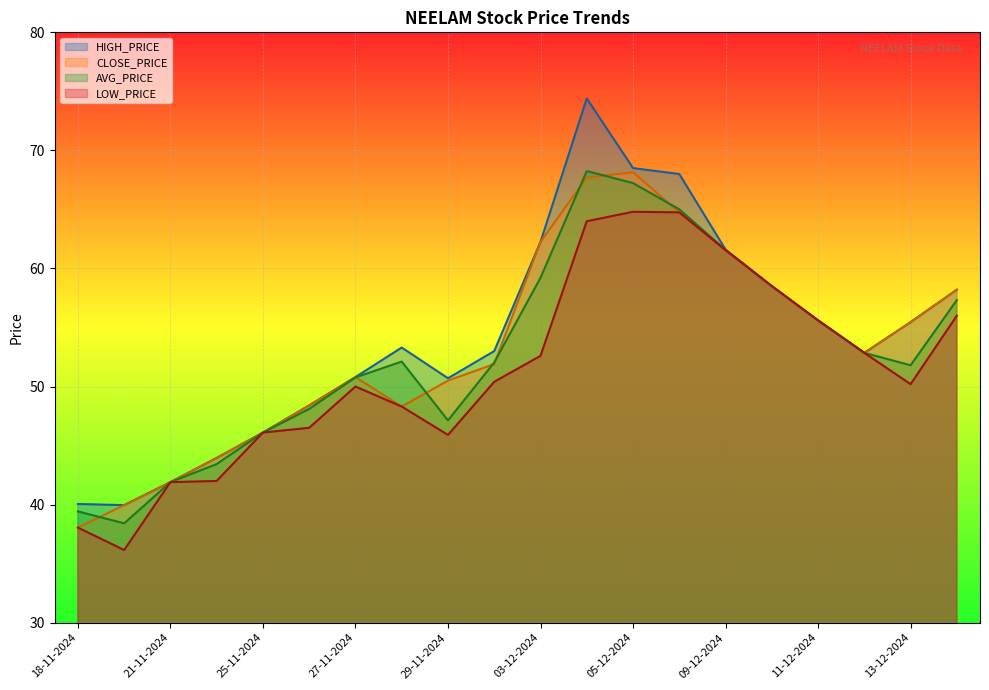

What is the spread (max minus min) of values at 19-11-2024?

3.8